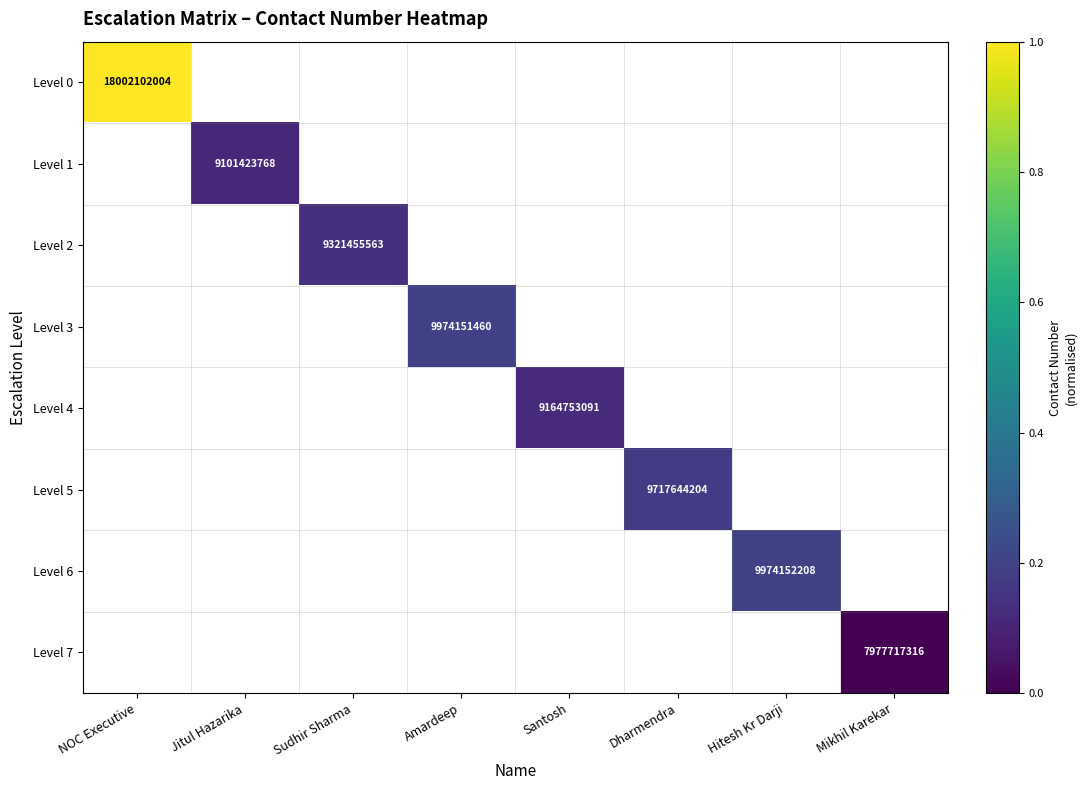

The value of Level 3 at Amardeep is 2678448902. True or false?

False